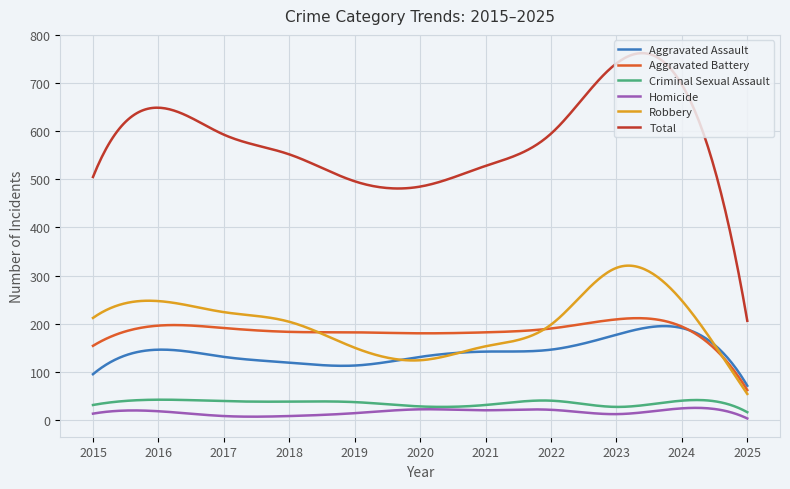

True or false: Aggravated Battery and Criminal Sexual Assault intersect in this chart.

False